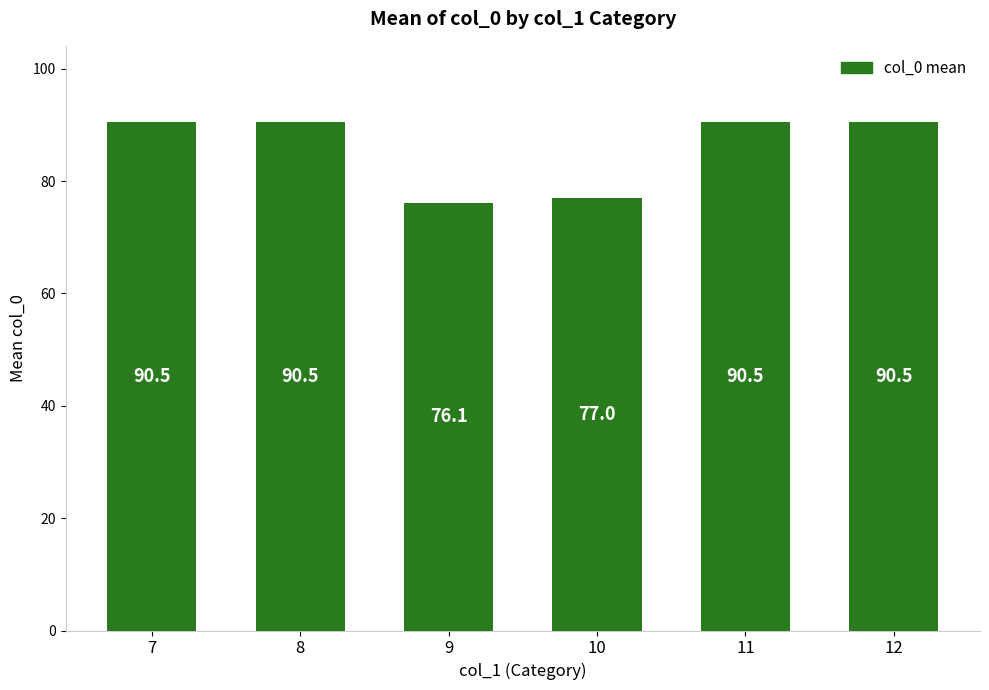

Which has a higher value, 9 or 12?

12